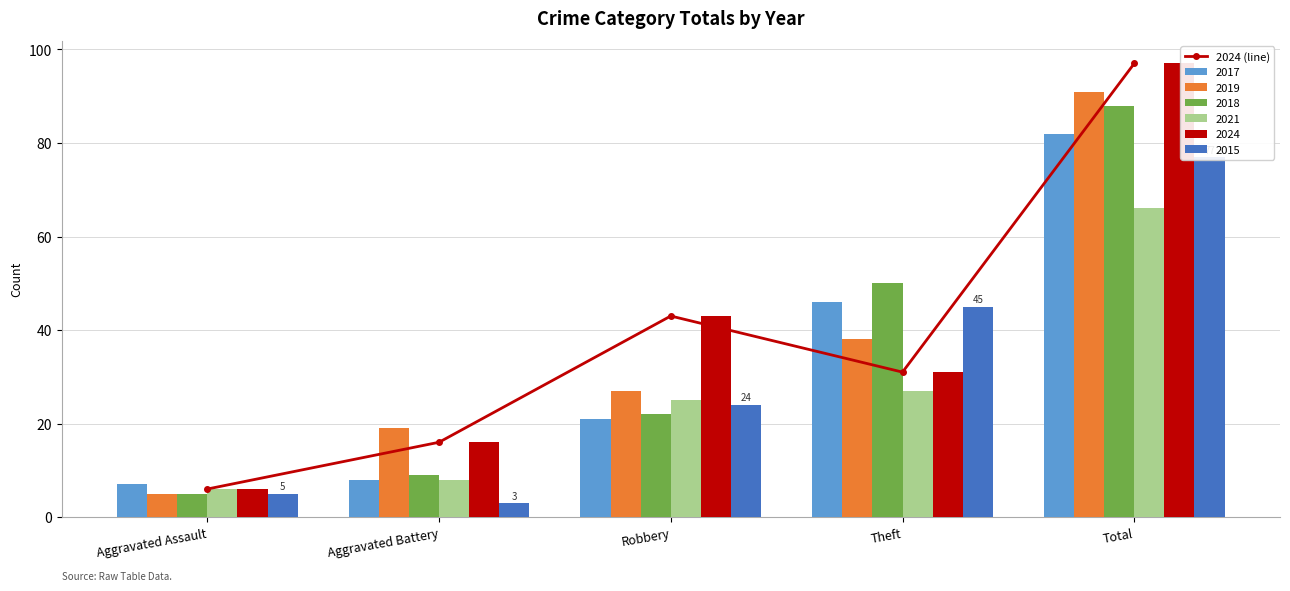

What is the value of the 1st bar from the left?

6